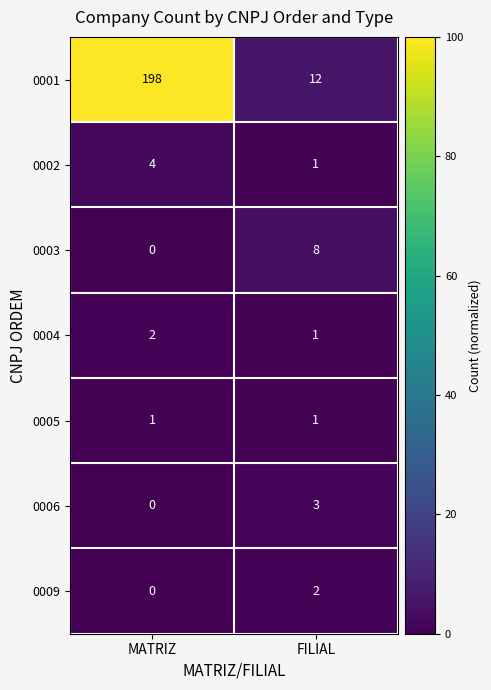

What is the total value across all series at FILIAL?

28